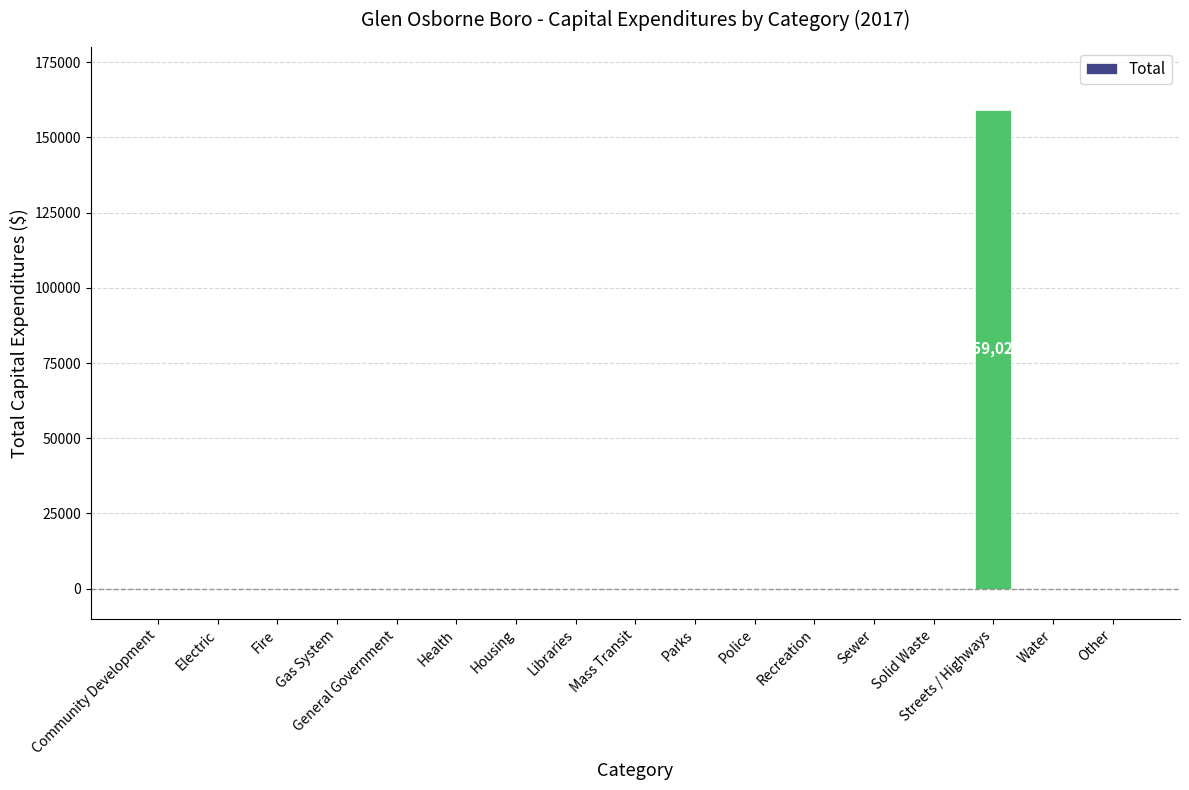

Reading right to left, transcribe all the data shown in this chart.

Other=0	Water=0	Streets / Highways=159021	Solid Waste=0	Sewer=0	Recreation=0	Police=0	Parks=0	Mass Transit=0	Libraries=0	Housing=0	Health=0	General Government=0	Gas System=0	Fire=0	Electric=0	Community Development=0